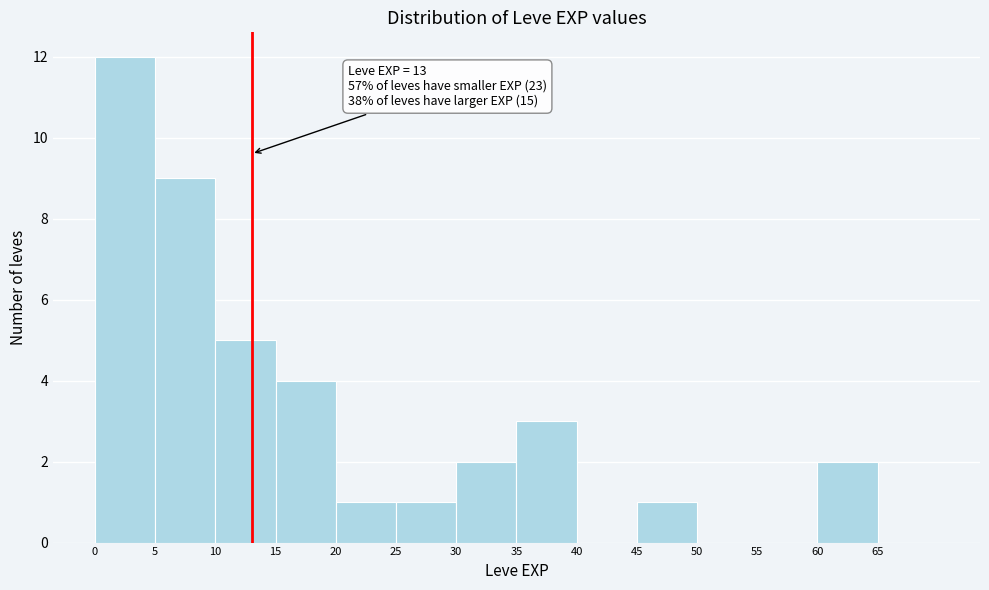

Which range on the x-axis has the tallest bar?

0 to 5